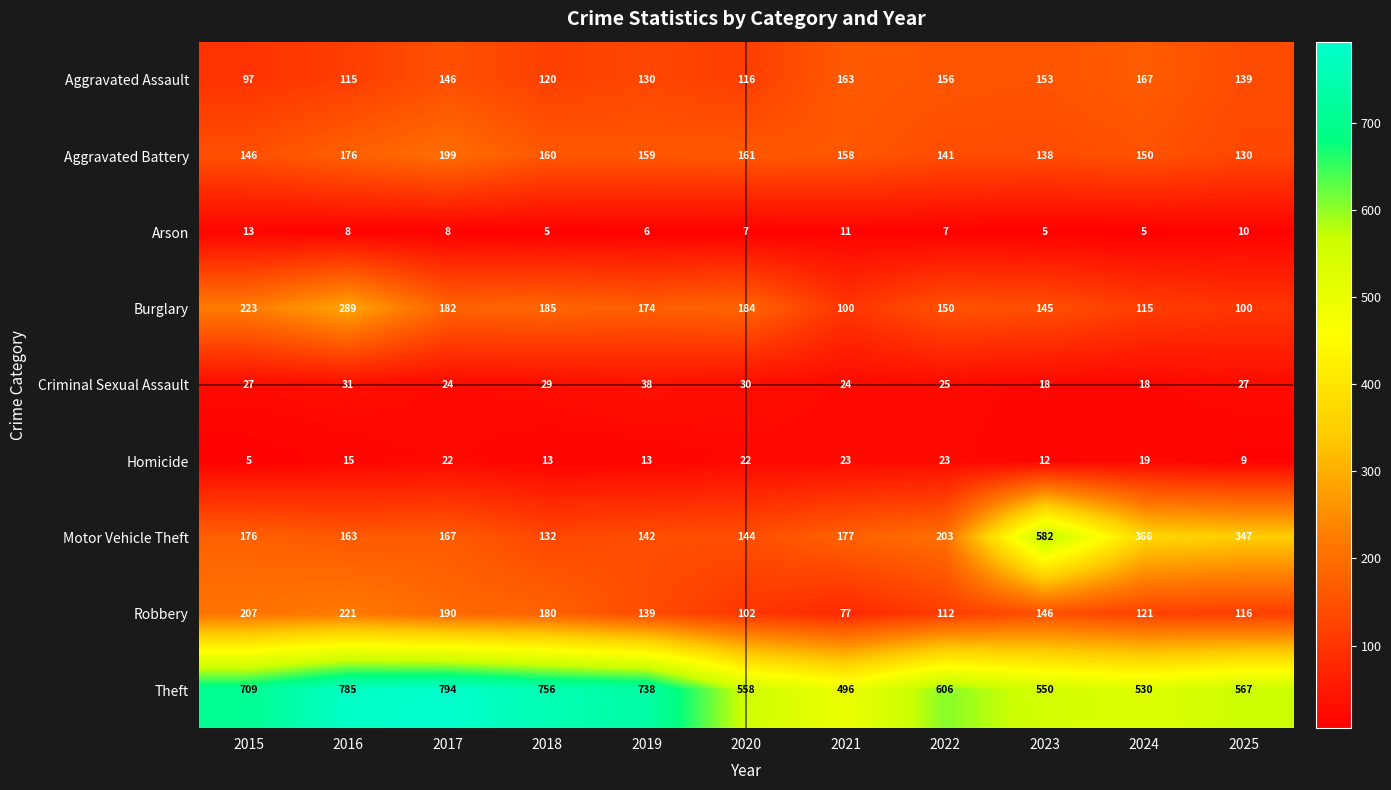

Rank the series by their maximum value, from highest to lowest.

Theft, Motor Vehicle Theft, Burglary, Robbery, Aggravated Battery, Aggravated Assault, Criminal Sexual Assault, Homicide, Arson